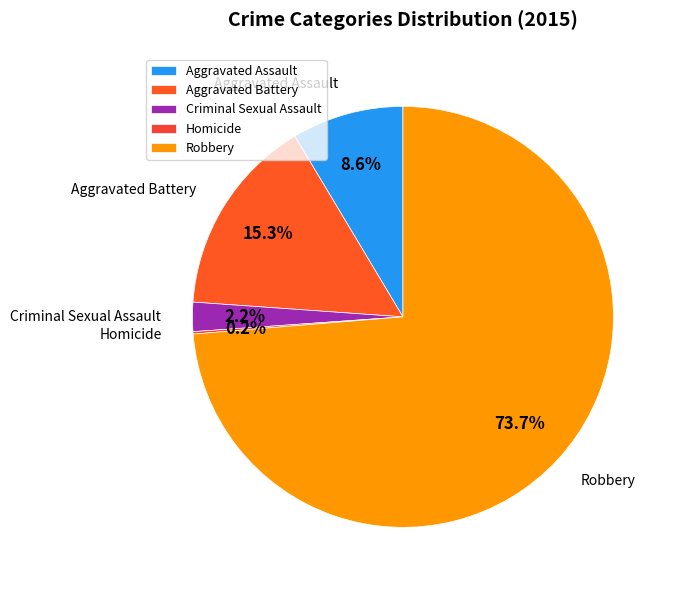

What percentage do Aggravated Assault and Criminal Sexual Assault together represent?

10.8%